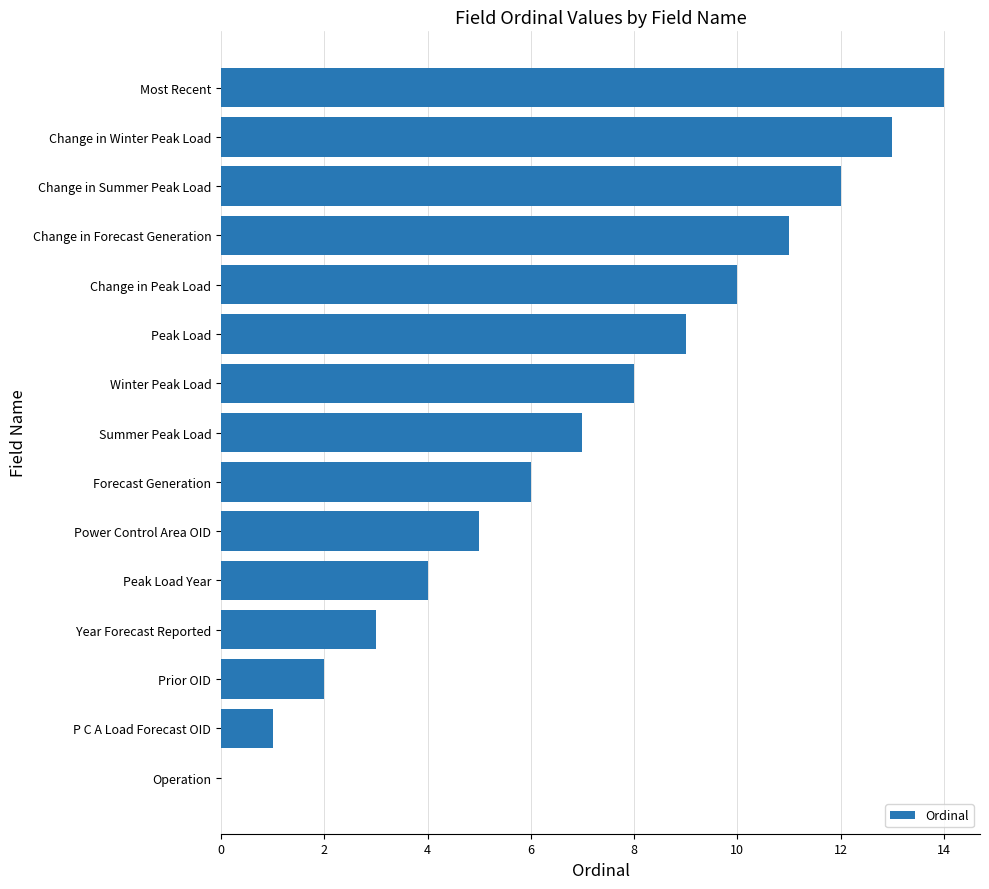

Does the chart contain stacked bars?

No